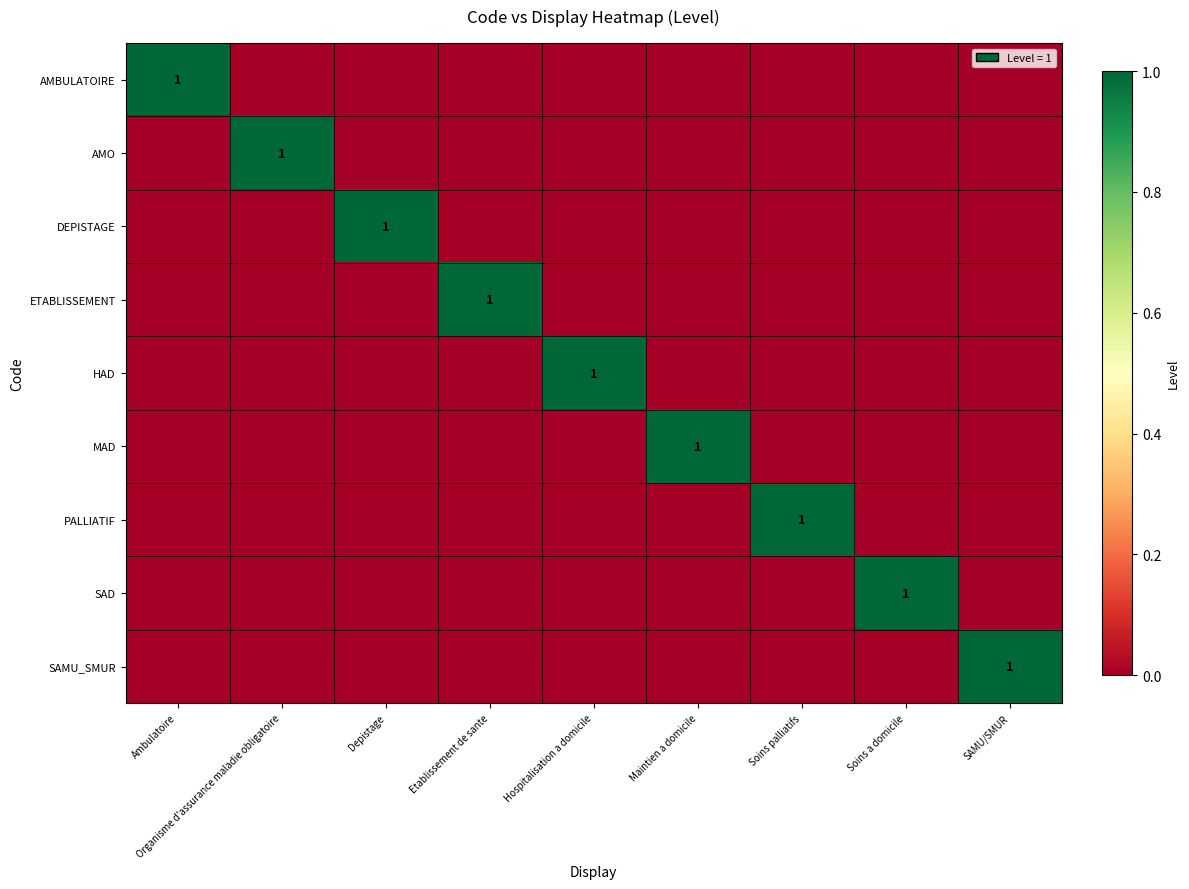

True or false: MAD has a value of 2 at Maintien a domicile.

False